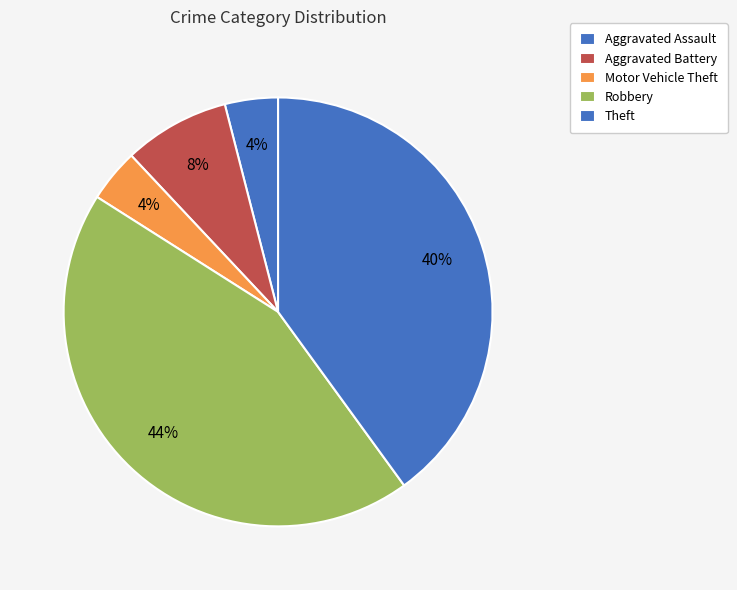

To the nearest percent, what is the difference between the largest and smallest slice percentages?

40%